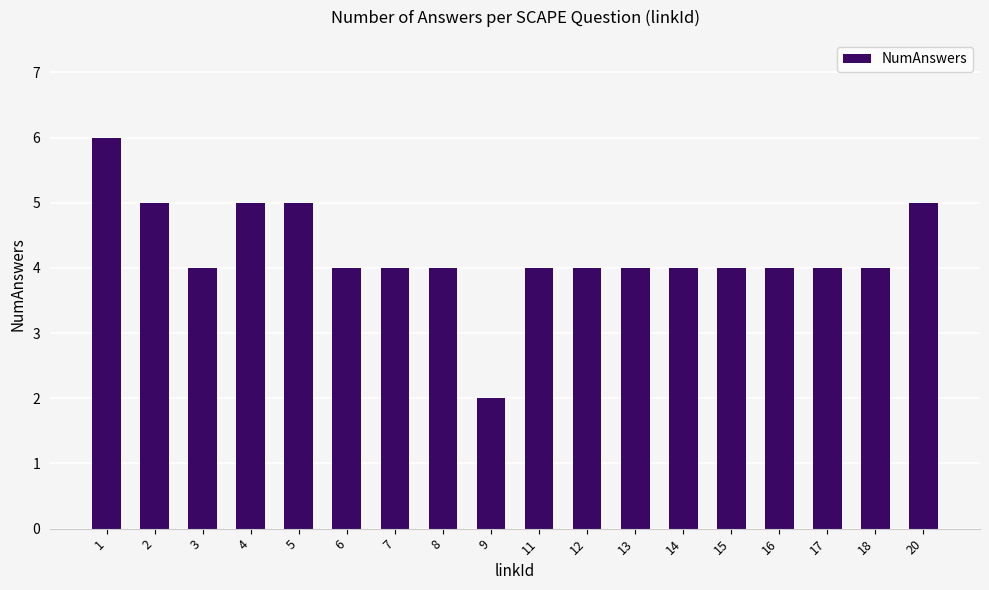

What is the maximum value shown in the chart?

6